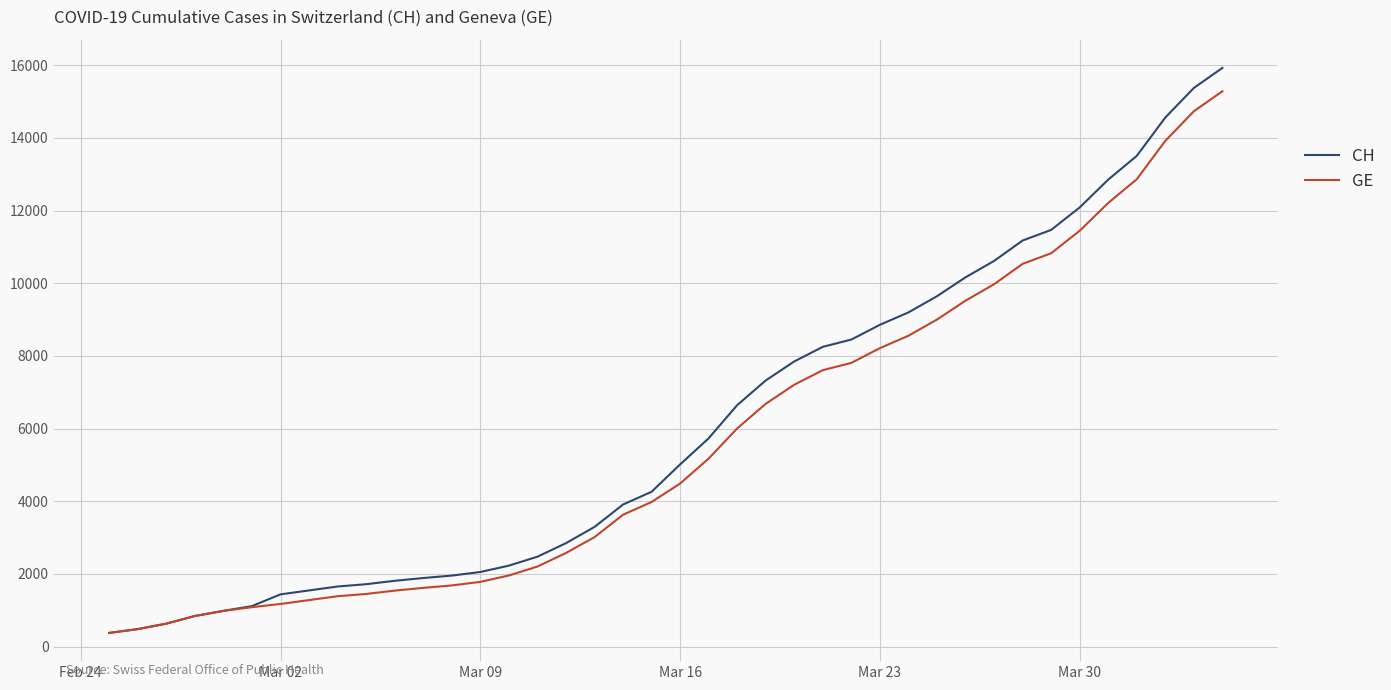

Which series has the widest spread of values?

CH